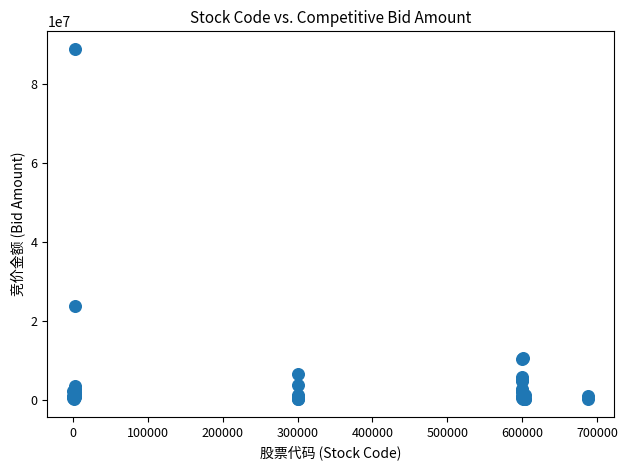

What Y value in the scatter plot is closest to 44580968?

23725880